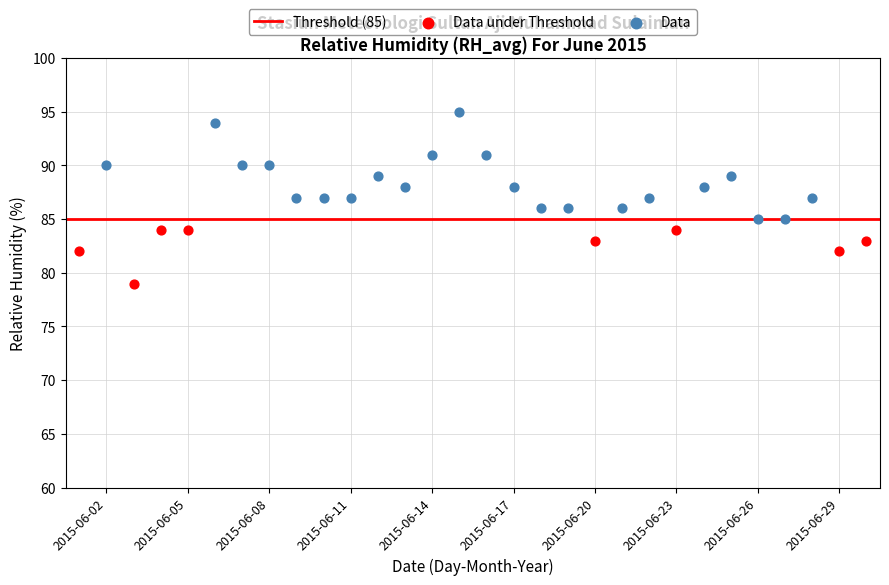

Which series has the largest Y range (max minus min)?

Data